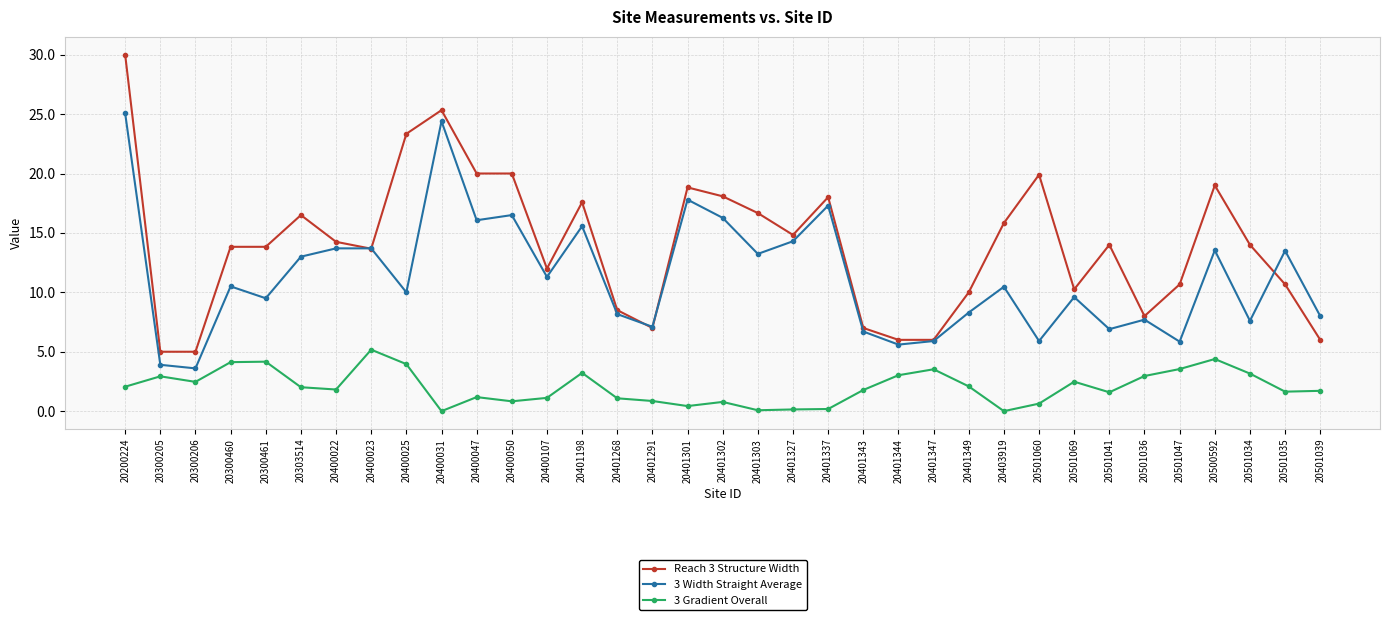

What is the difference between the maximum and minimum values in the 3 Gradient Overall series?

5.2